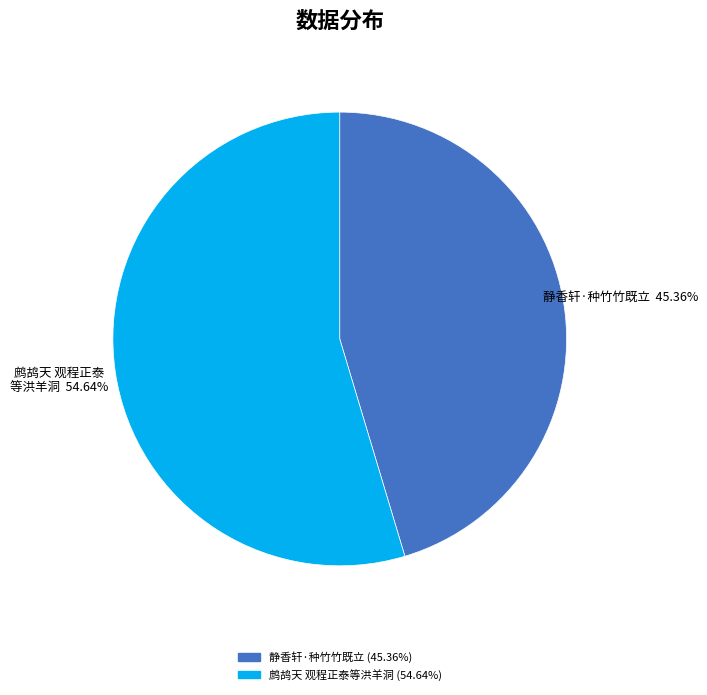

Is there any slice that represents more than half of the pie?

Yes